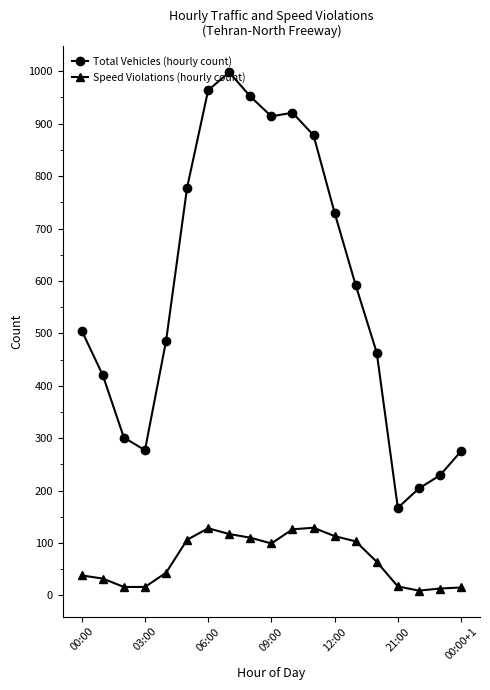

What is the sum of all Speed Violations (hourly count) values?

1294